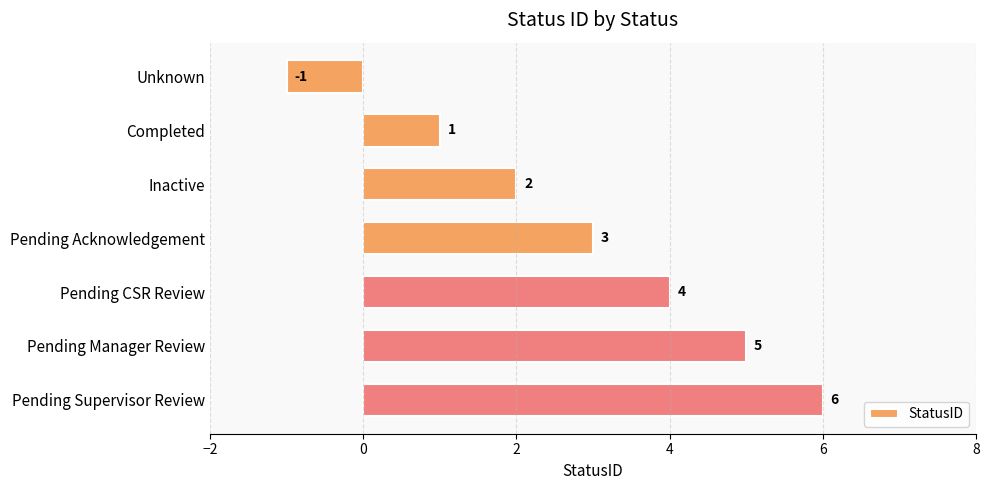

Reading top to bottom, extract all data points from this chart.

-1	1	2	3	4	5	6